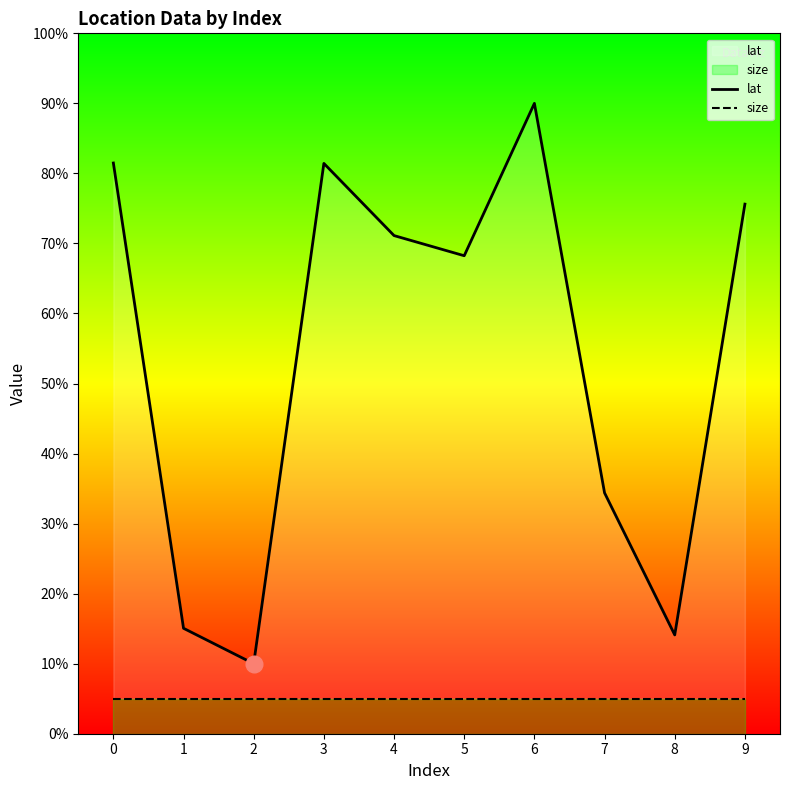

Which has a higher value, 8 or 9?

9